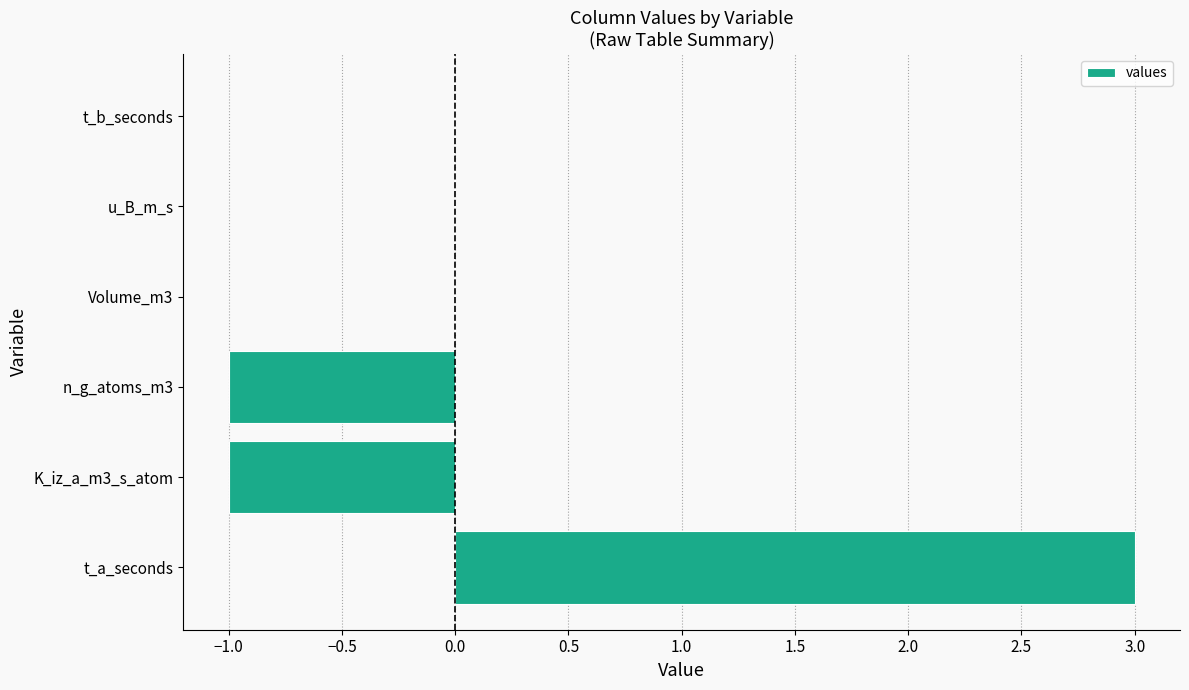

How many series are shown in this chart?

1